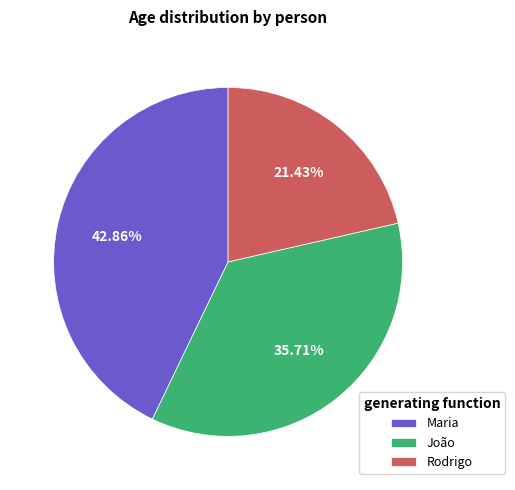

To the nearest percent, what is the average slice percentage?

33%